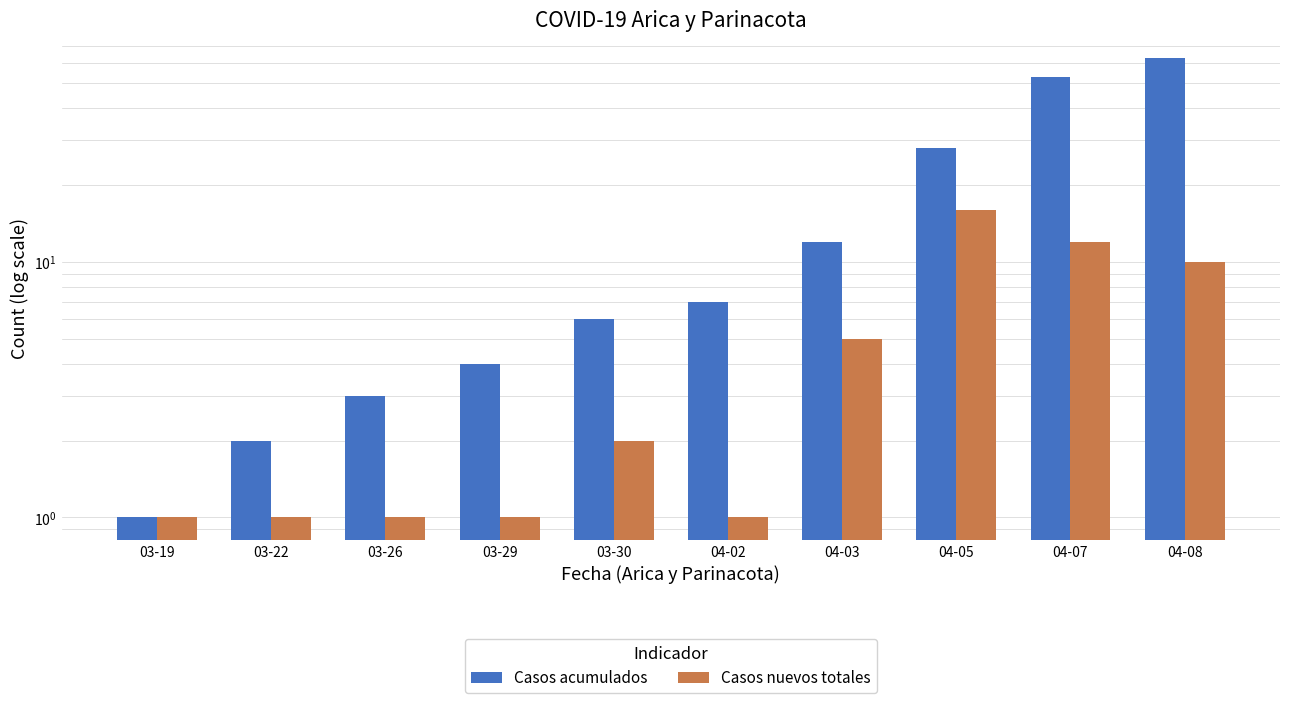

What is the total value across all series at 04-02?

8